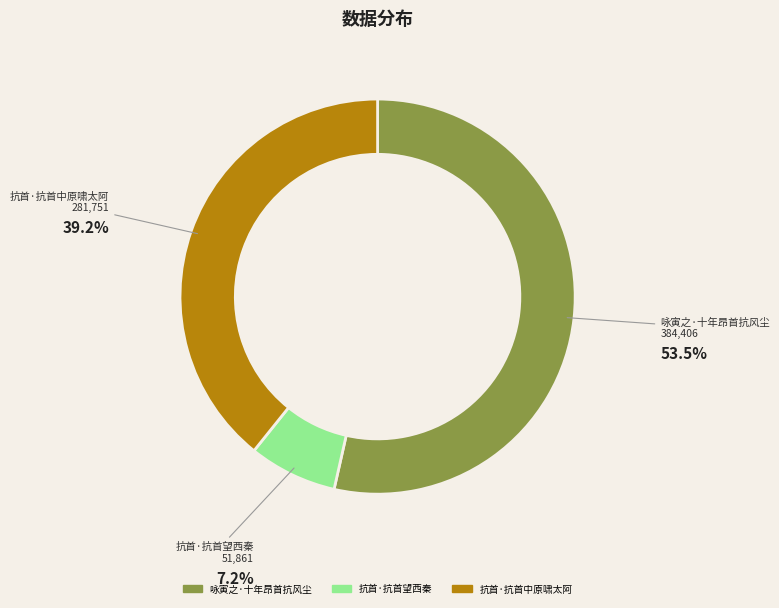

What is the majority slice?

咏寅之·十年昂首抗风尘